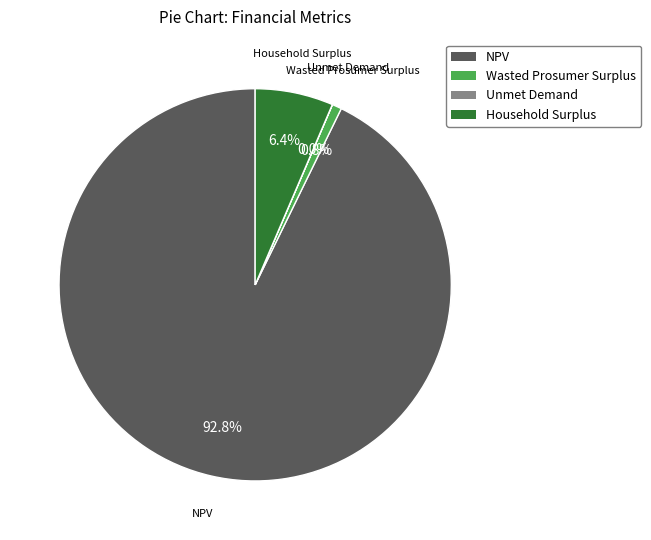

Is there a majority slice in this chart?

Yes